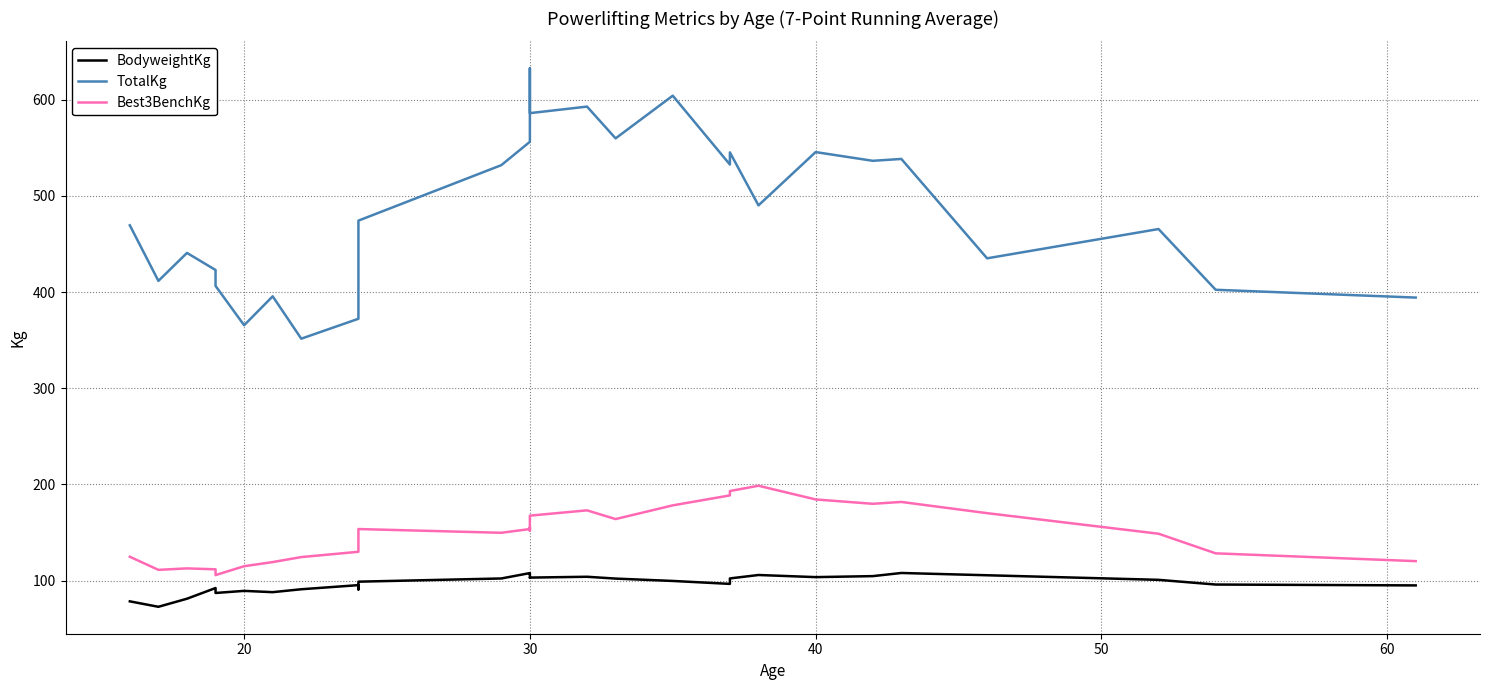

How many values in the Best3BenchKg series exceed 151?

15